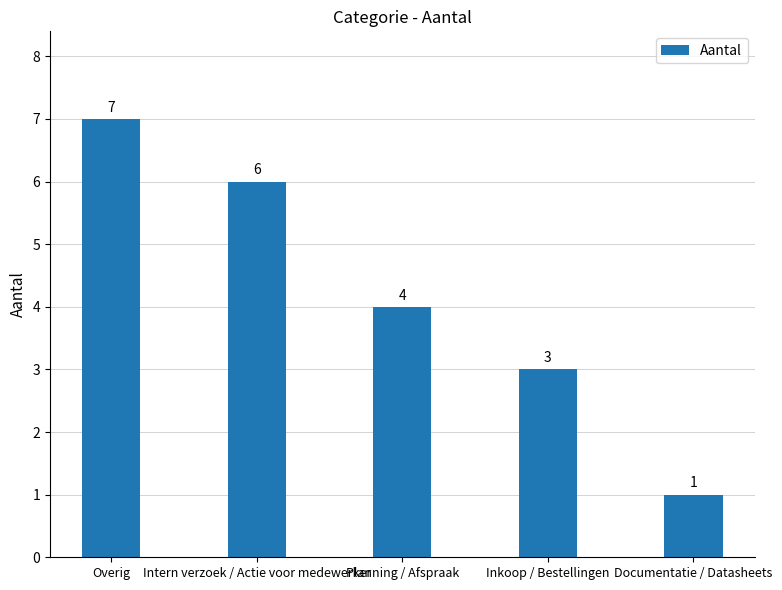

What is the difference between the maximum and second lowest values?

4